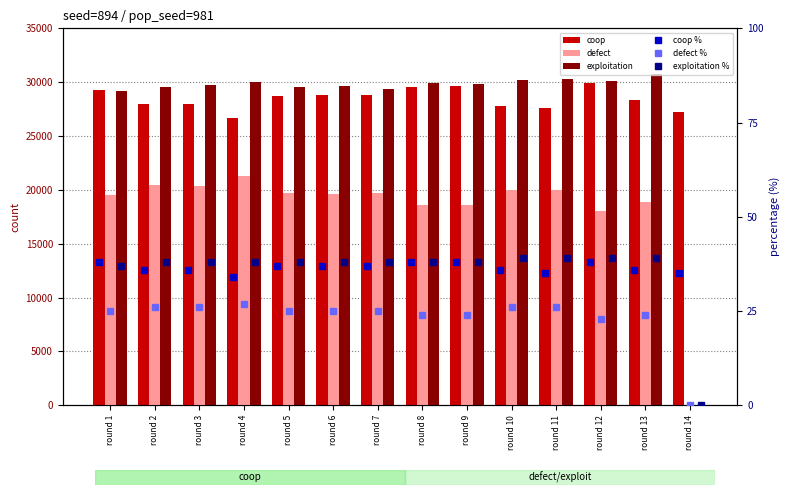

At how many categories does at least one series exceed 10709?

14